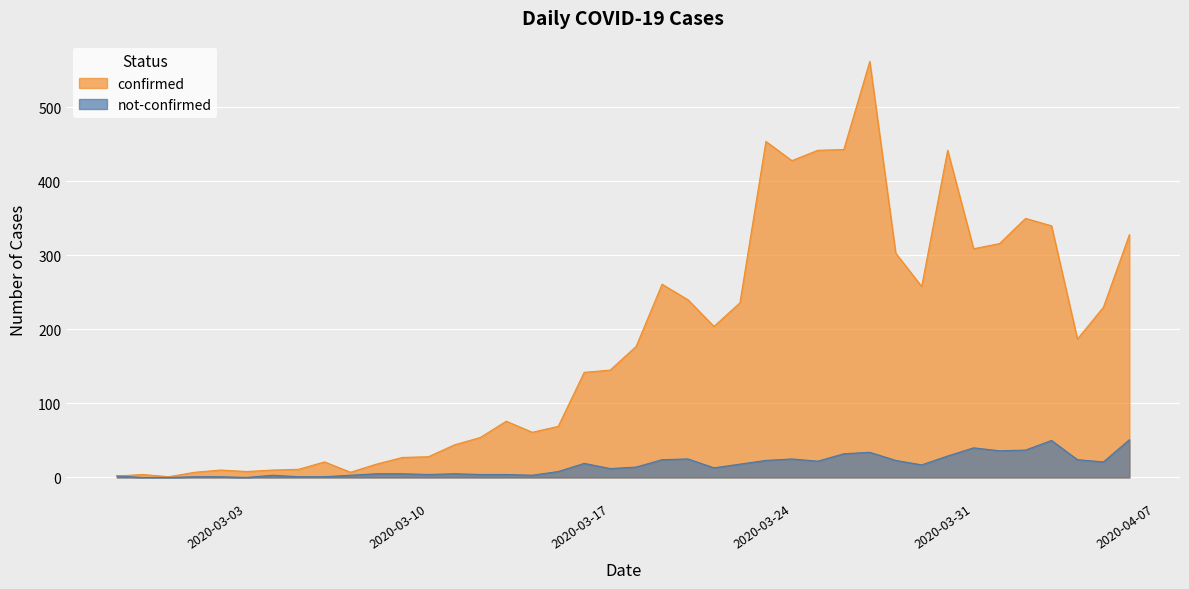

Reading left to right, what are all the values shown in this chart?

confirmed: 2	4	1	7	10	8	10	11	21	7	18	27	28	44	54	76	61	69	142	145	177	261	240	204	236	454	428	442	443	562	303	258	442	309	316	350	340	187	230	328
not-confirmed: 2	0	0	1	1	0	3	1	1	3	5	5	4	5	4	4	3	8	19	12	14	24	25	13	18	23	25	22	32	34	23	17	29	40	36	37	50	24	21	51